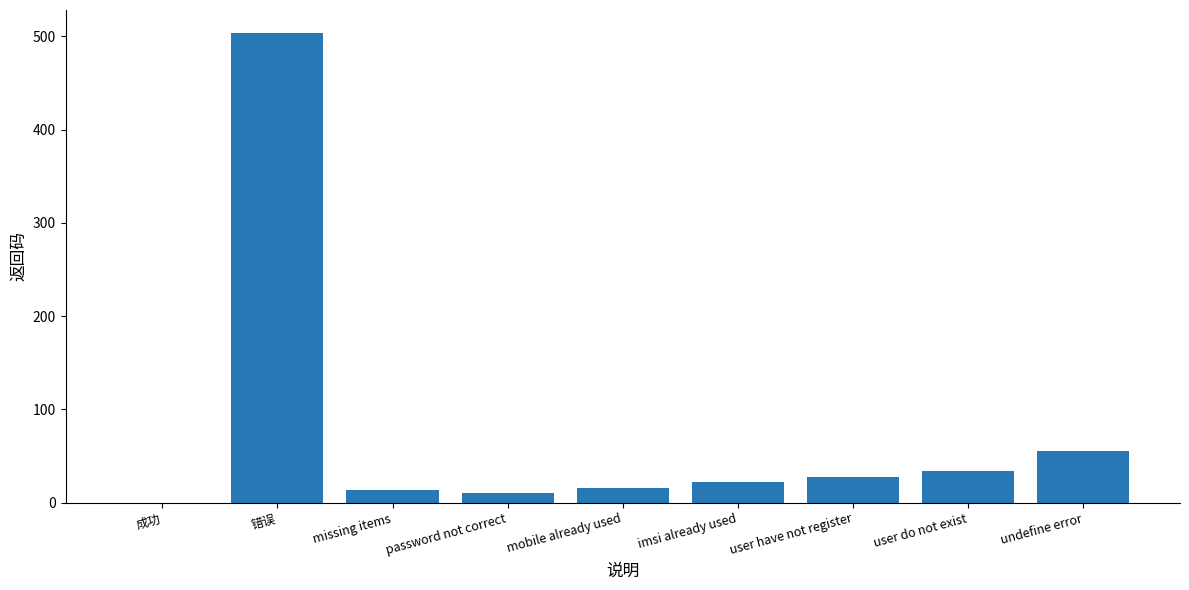

Which has a higher value, user have not register or 错误?

错误